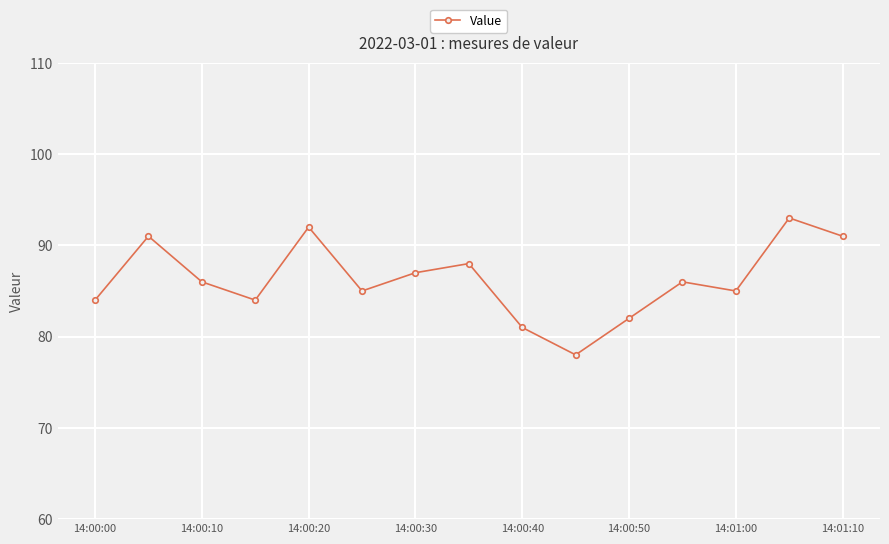

True or false: there are more than 0 points higher than both neighbors.

True